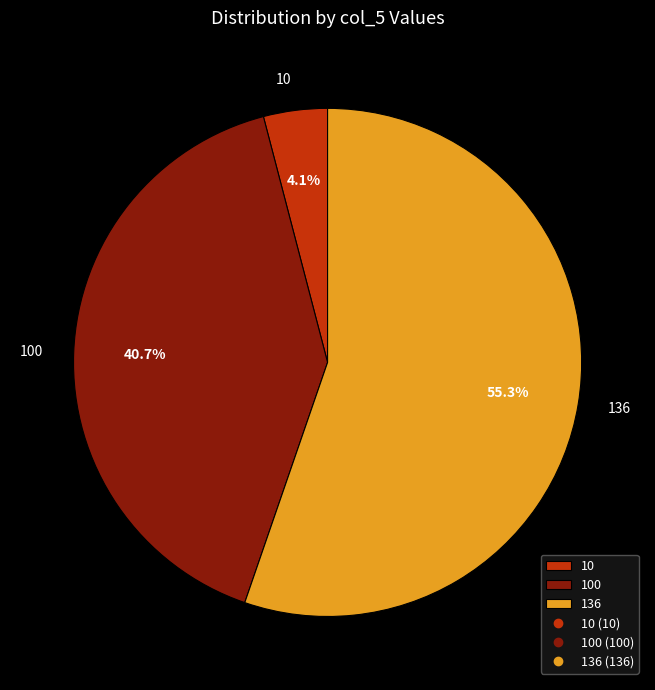

Approximately how many times larger is the value at 136 compared to 100?

1.4